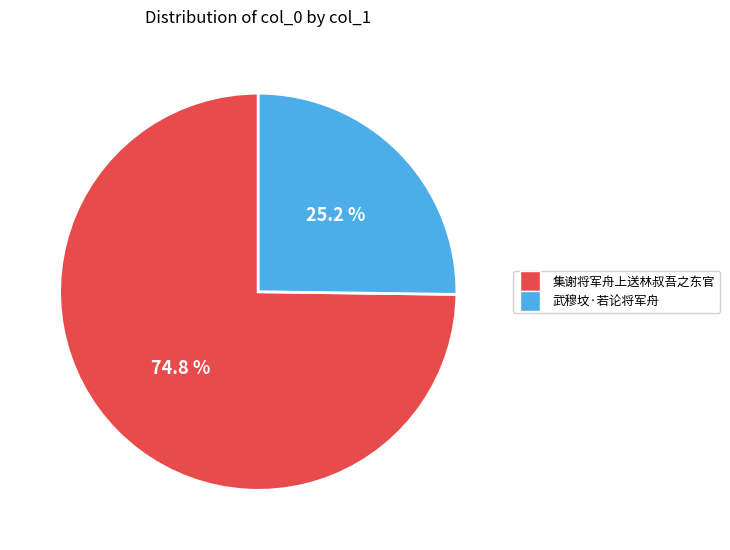

Combined, what portion of the pie is 集谢将军舟上送林叔吾之东官 and 武穆坟·若论将军舟?

100.0%